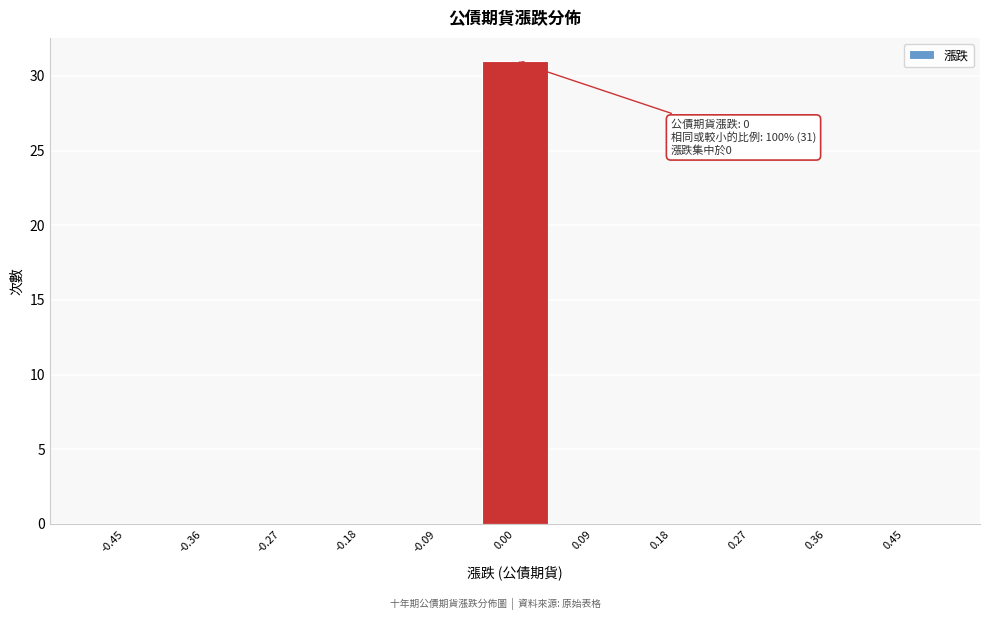

Reading left to right, list all the values displayed in this chart.

-0.45=0	-0.36=0	-0.27=0	-0.18=0	-0.09=0	0.00=31	0.09=0	0.18=0	0.27=0	0.36=0	0.45=0